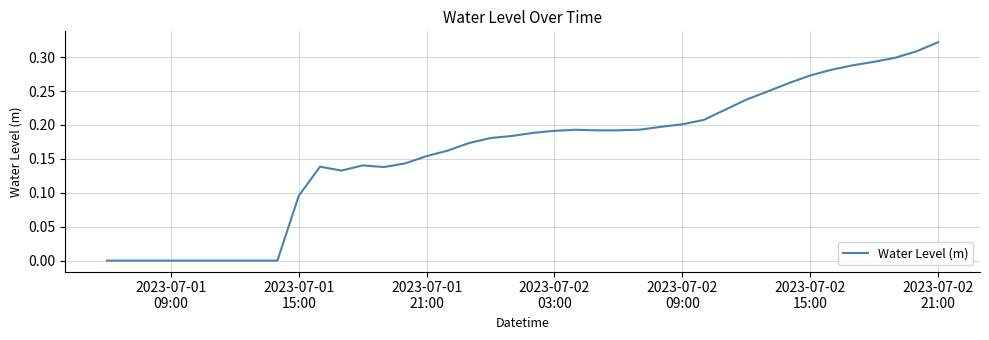

Is this an area chart (filled region under the line)?

No